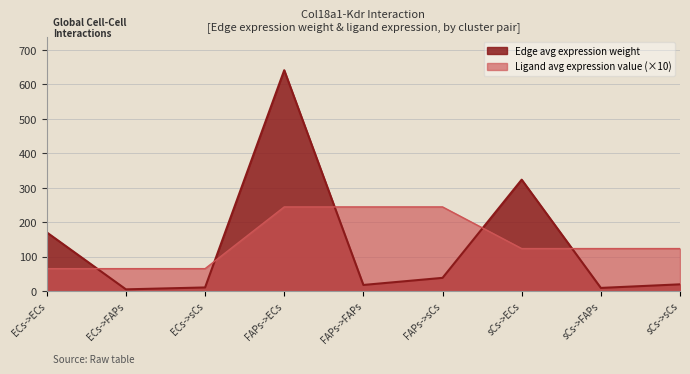

What is the spread (max minus min) of values at FAPs->ECs?

397.3